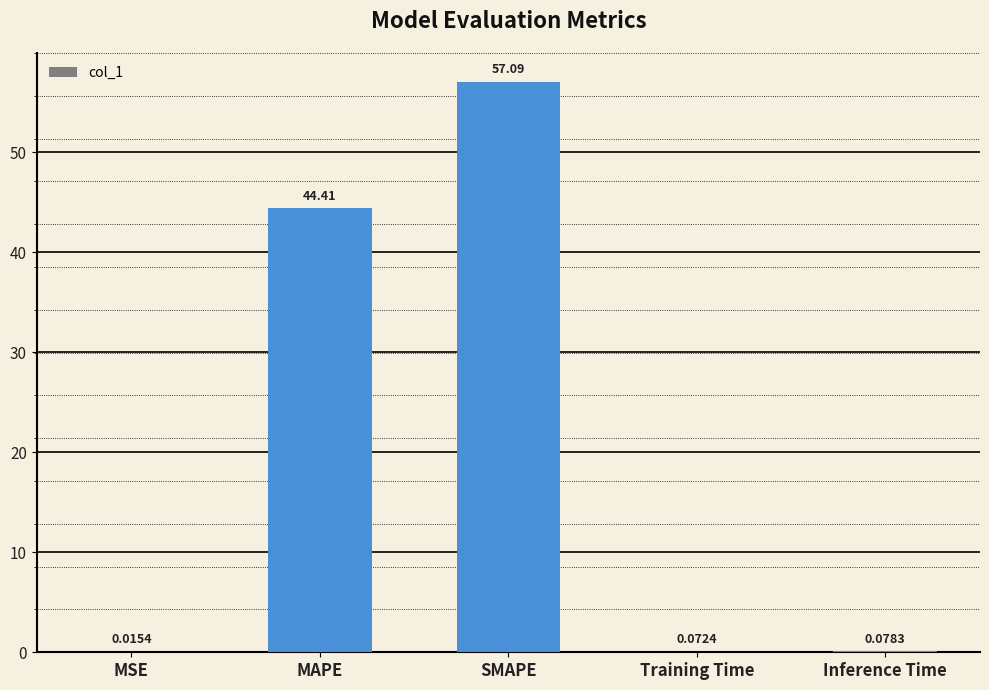

What is the change in value from MAPE to SMAPE?

+12.7